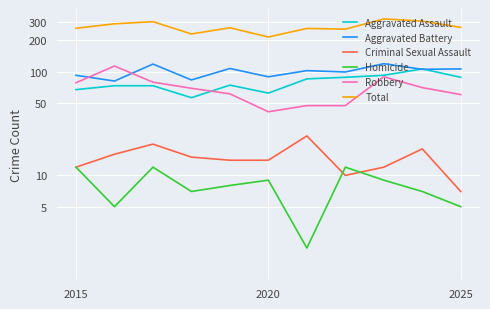

The Total series shows 114 at 2020. True or false?

False